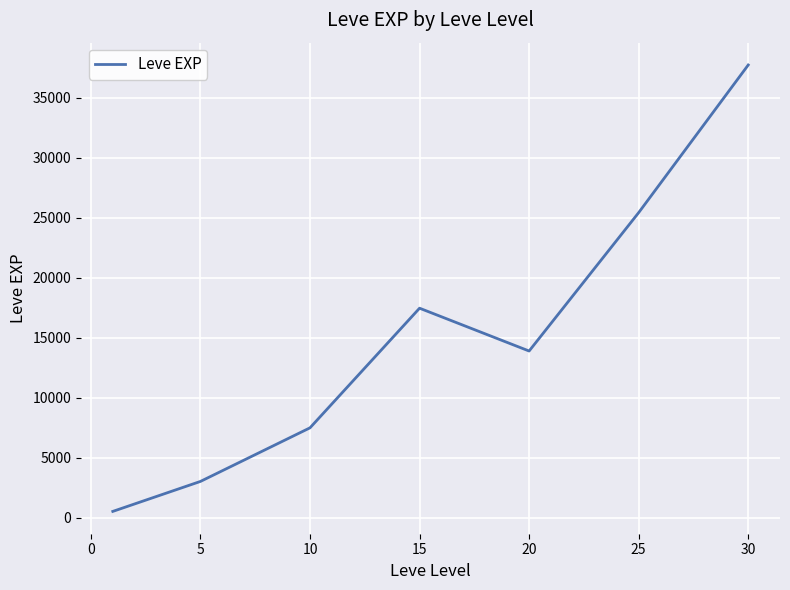

Is this an area chart (filled region under the line)?

No